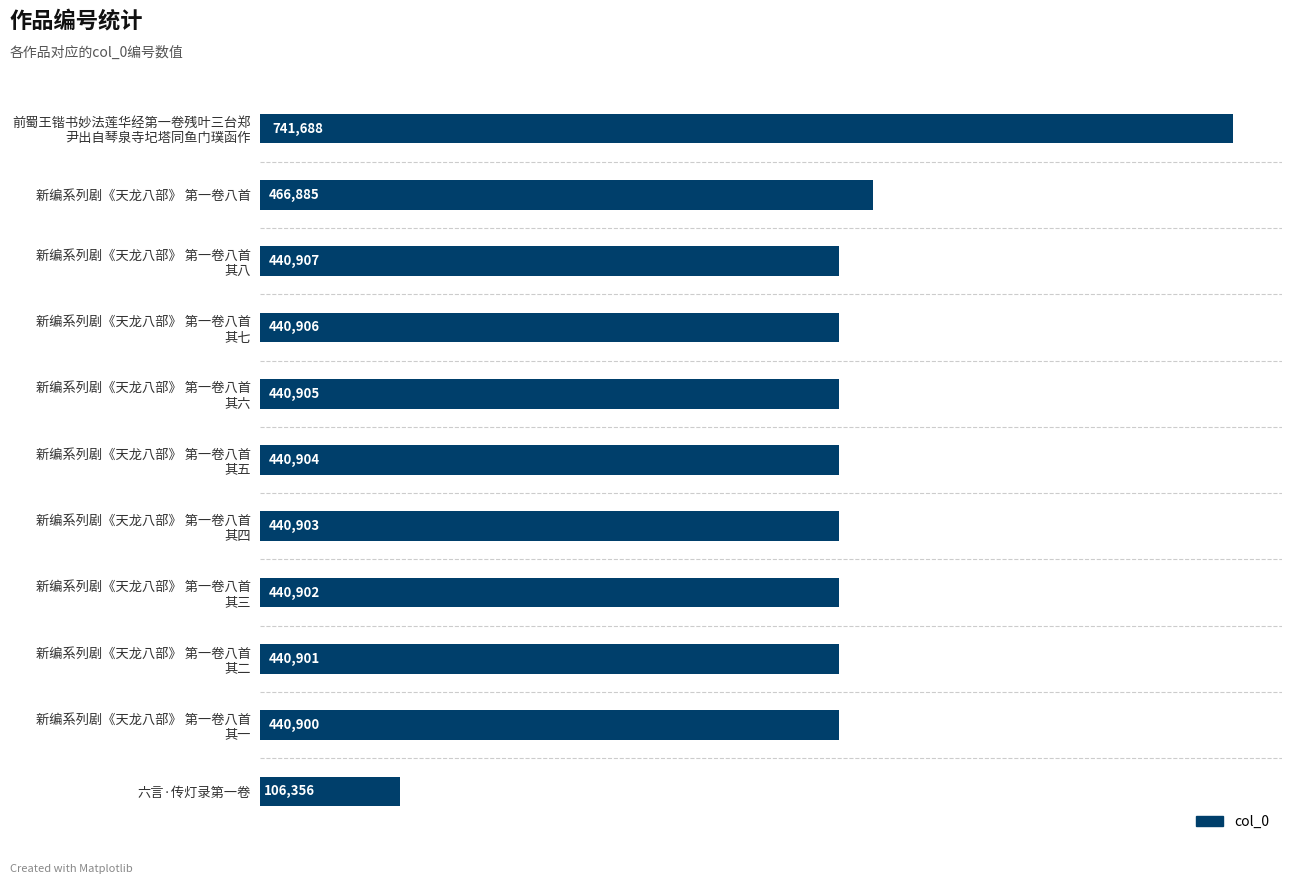

The value at 六言·传灯录第一卷 is 106356. True or false?

True